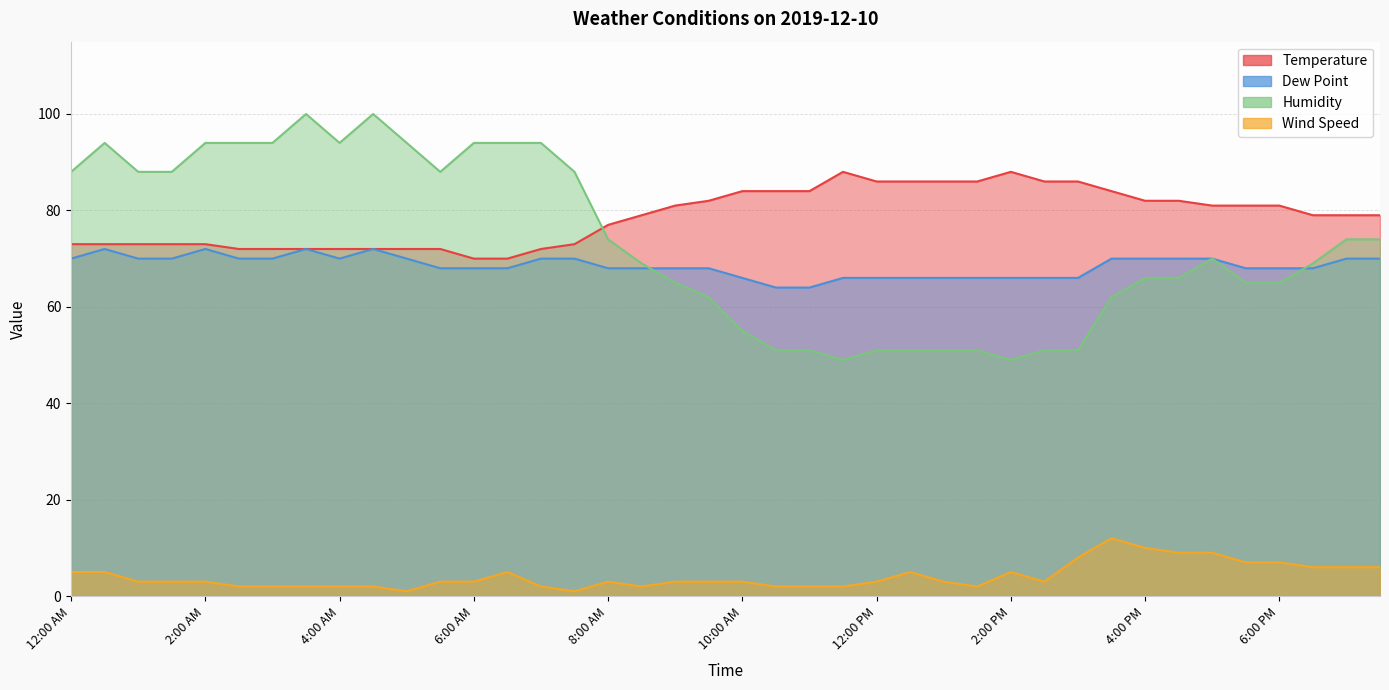

What are all the series names shown in the legend?

Temperature, Dew Point, Humidity, Wind Speed